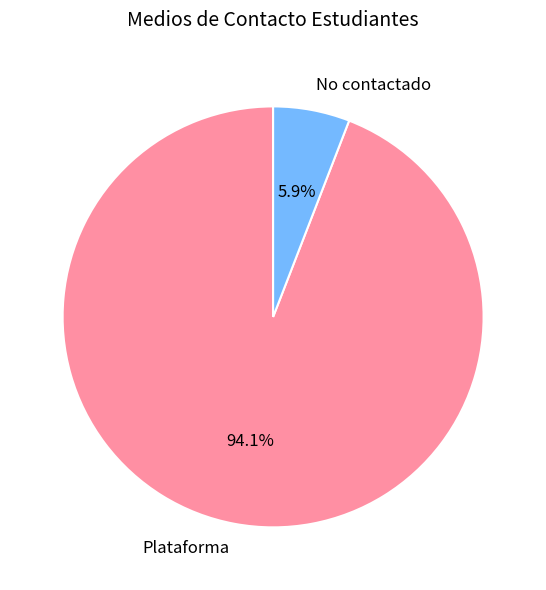

Between No contactado and Plataforma, which is larger?

Plataforma